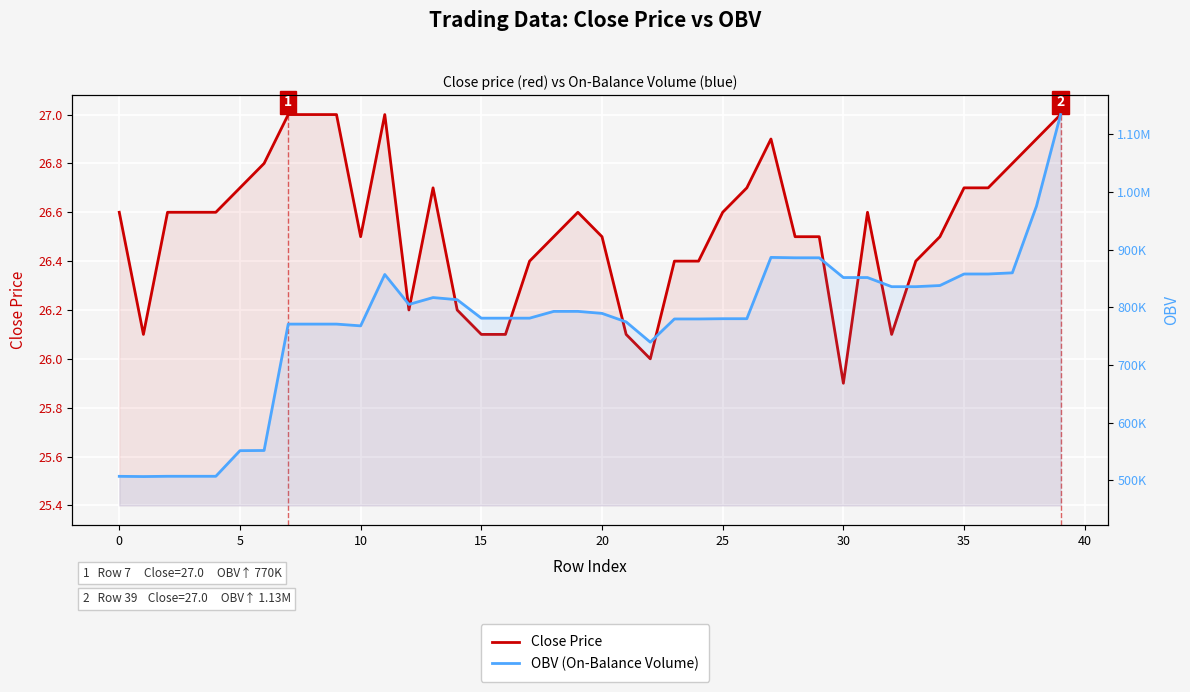

What is the label of the 25th point from the left?

24